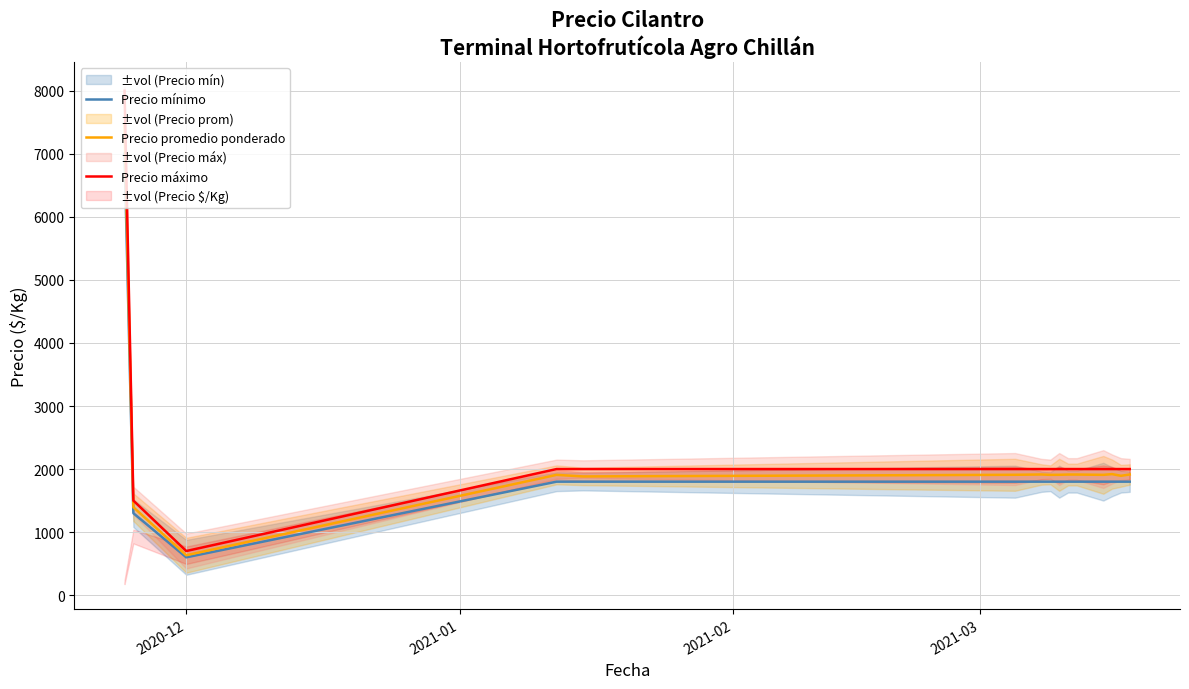

What is the average value of the Precio promedio ponderado series?

2158